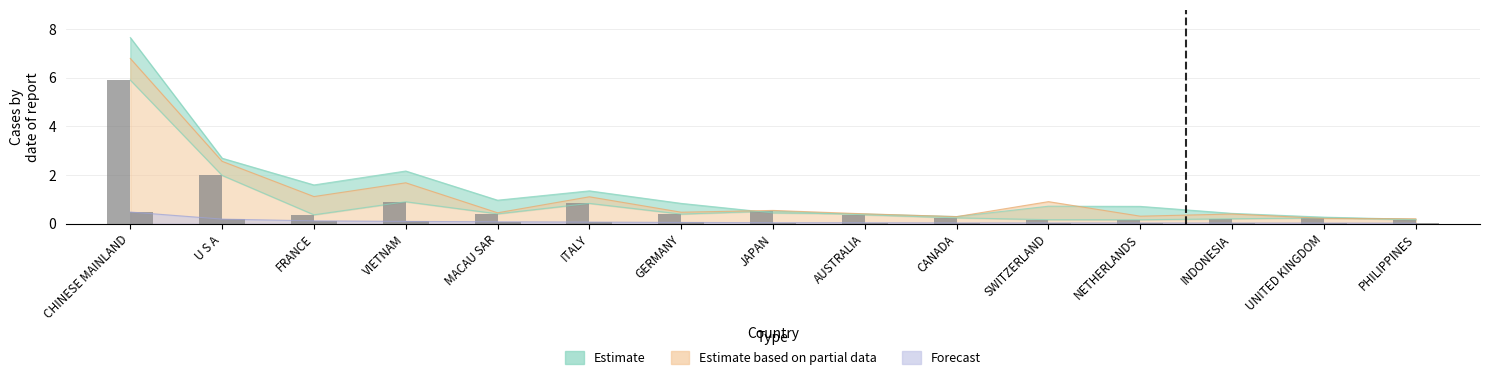

The 201712 bar series shows 0.4 at GERMANY. True or false?

True